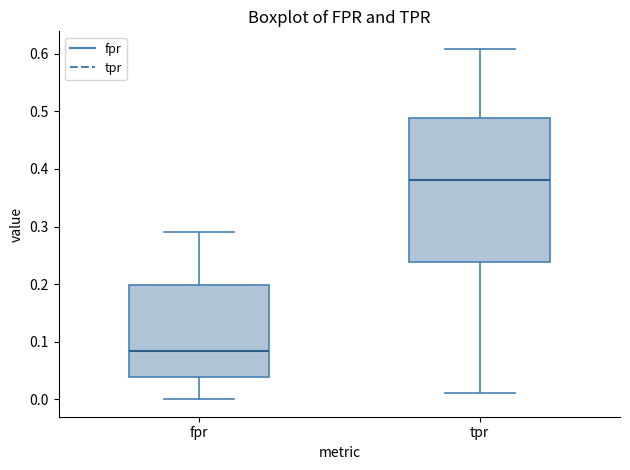

Where is the lower edge of the box for tpr on the y-axis? The values are not printed on the chart, so give them approximately, as read against the axis.

0.24